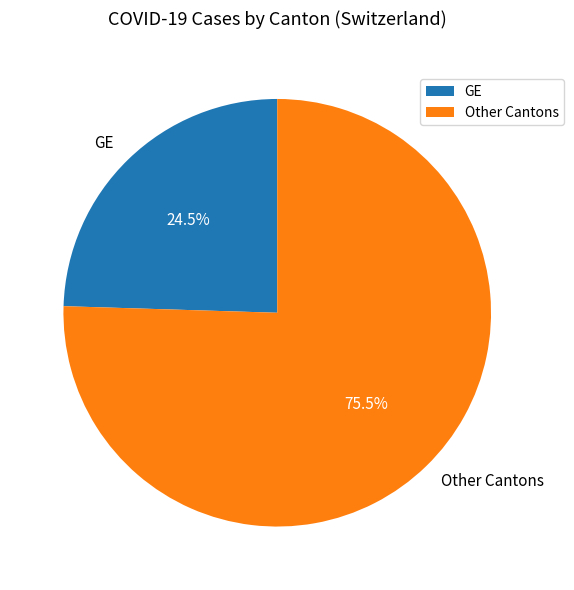

How many slices are in this pie chart?

2